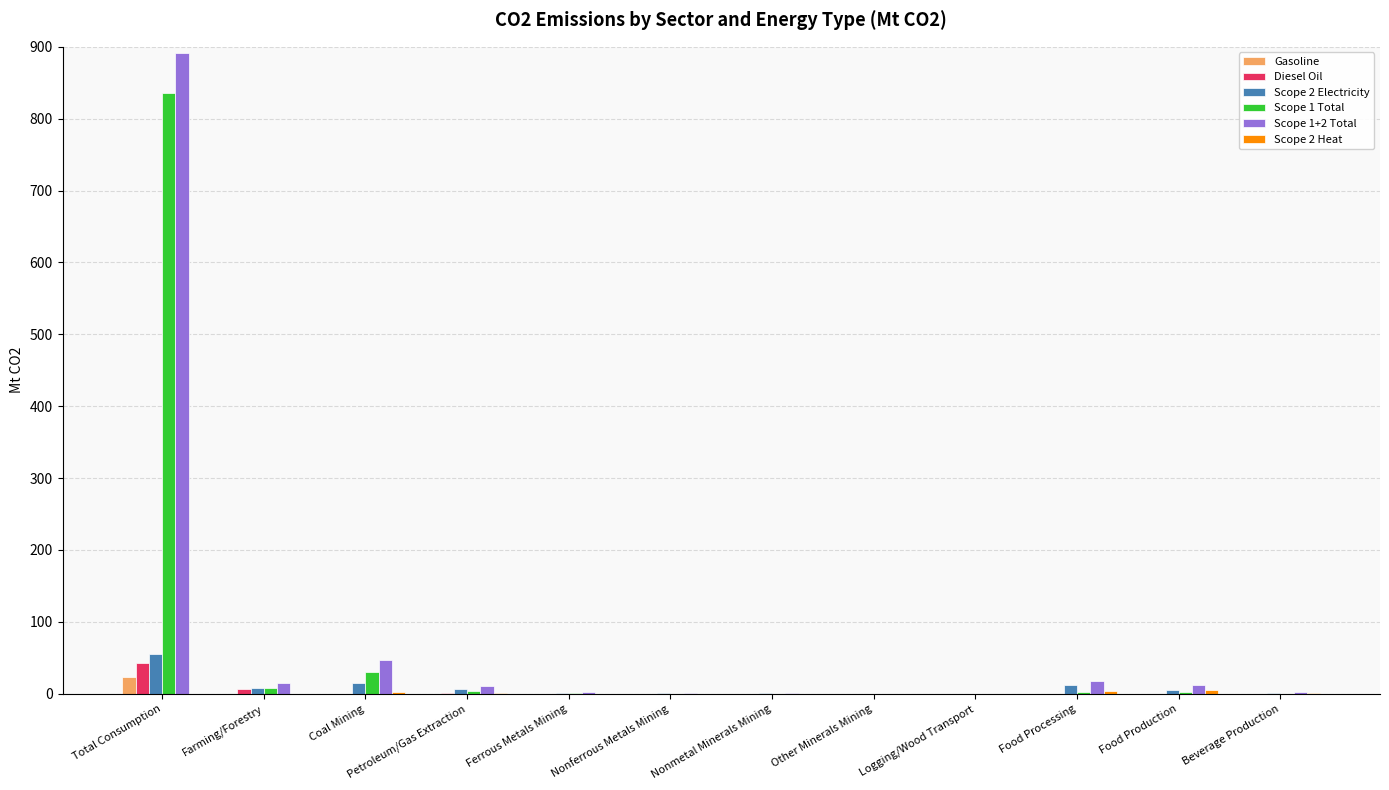

What is the total value across all series at Nonferrous Metals Mining?

2.8